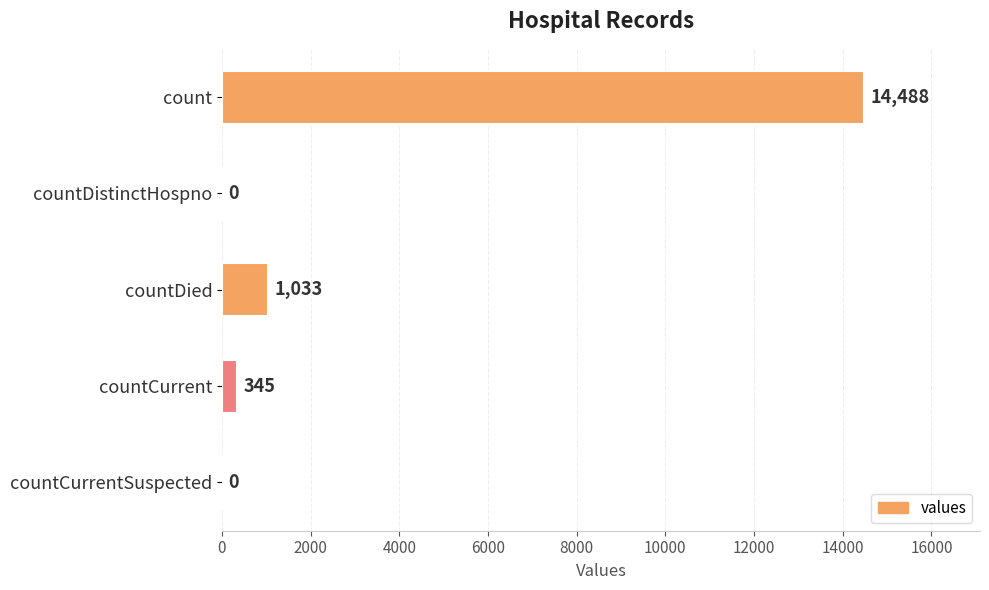

What is the sum of all values?

15866